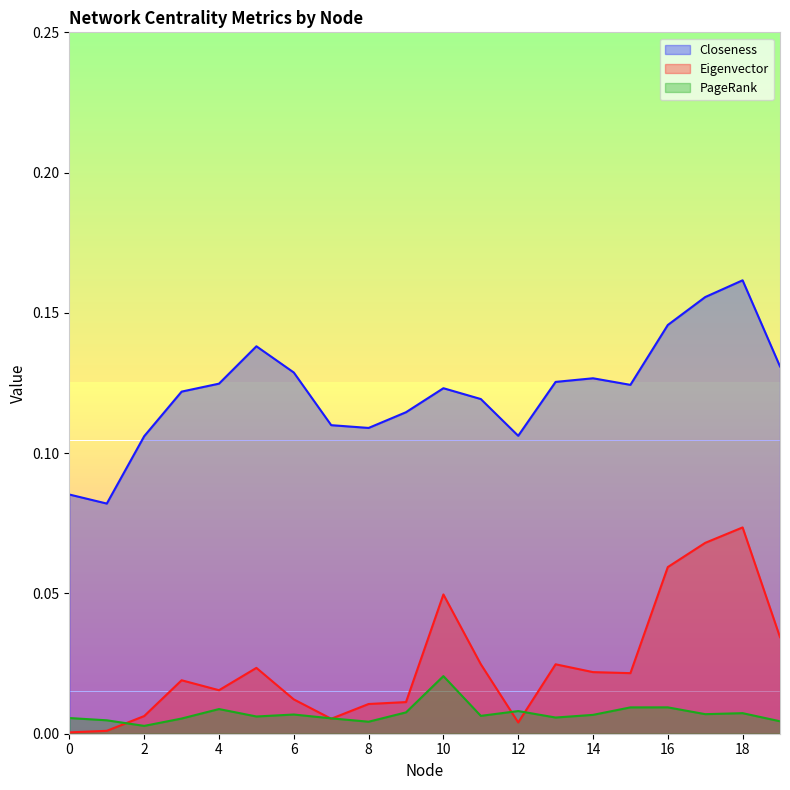

The value of PageRank at 7 is 0.0. True or false?

False